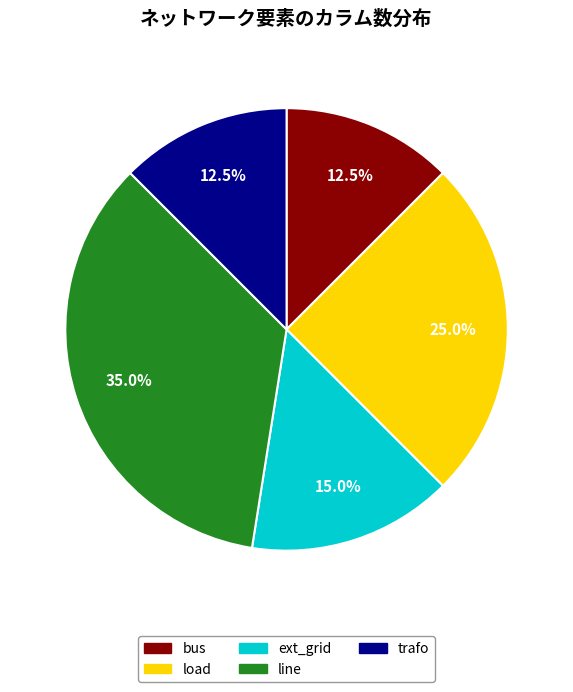

The line slice represents 24% of the pie. True or false?

False